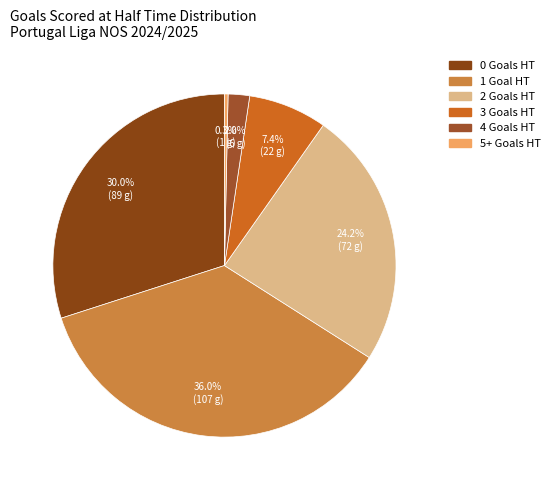

Does any single category account for the majority?

No